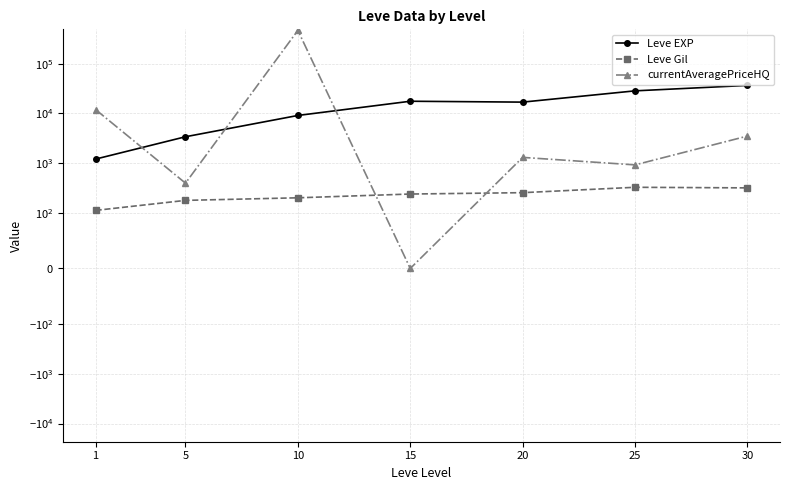

True or false: currentAveragePriceHQ and Leve Gil cross at least once.

True